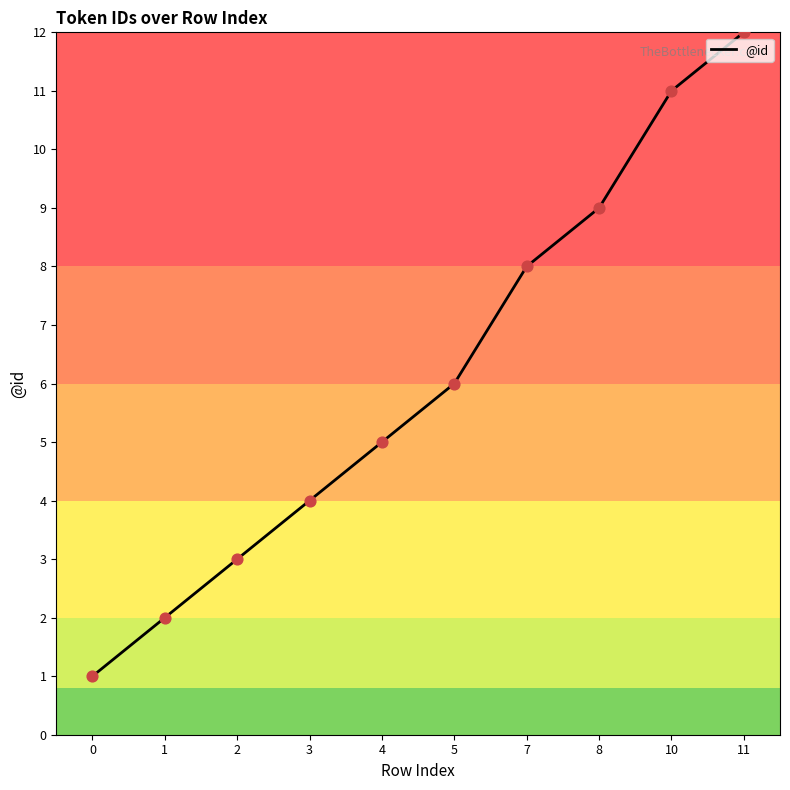

Which has a higher value, 0 or 3?

3